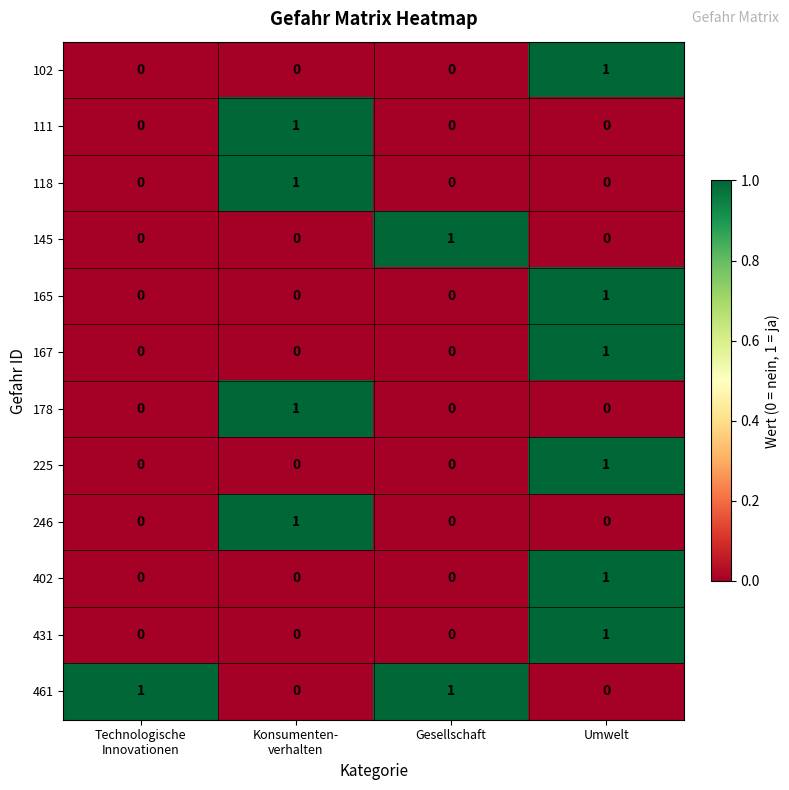

At which label does 225 reach its peak?

Umwelt